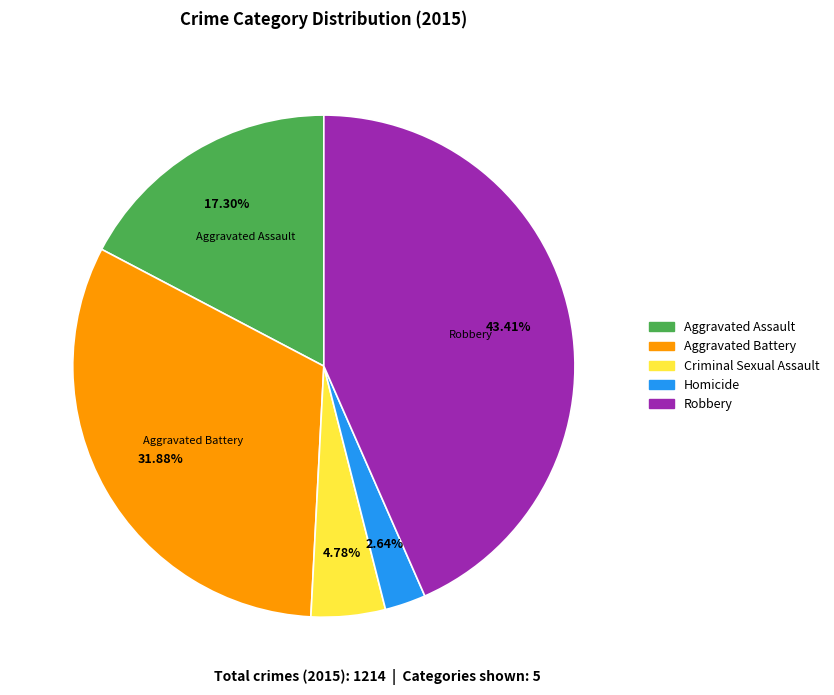

Is it true that Robbery is 56% of the pie?

False